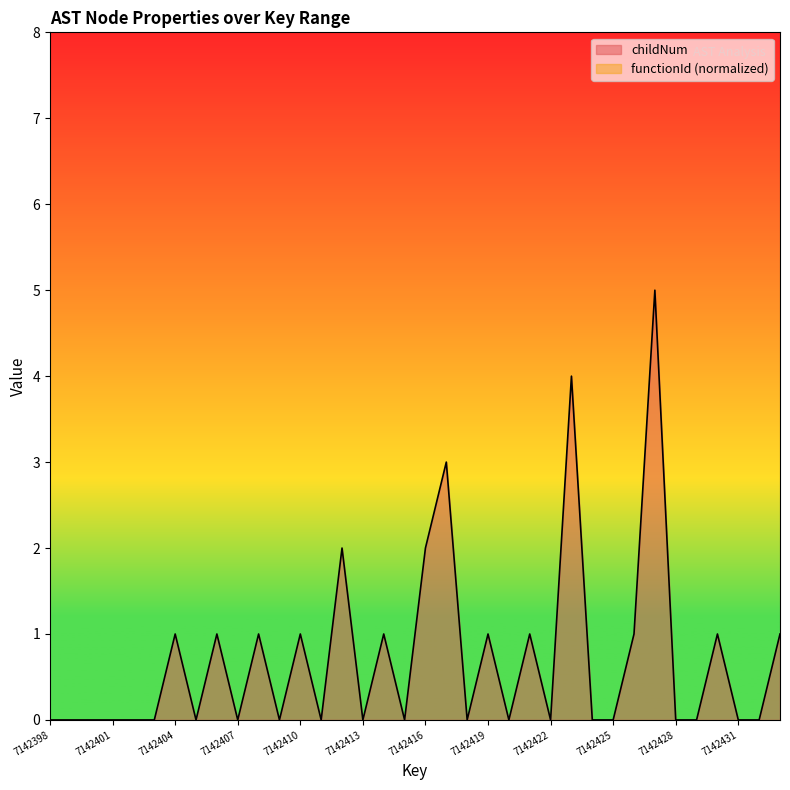

Reading right to left, transcribe all the data shown in this chart.

1	0	0	1	0	0	5	1	0	0	4	0	1	0	1	0	3	2	0	1	0	2	0	1	0	1	0	1	0	1	0	0	0	0	0	0